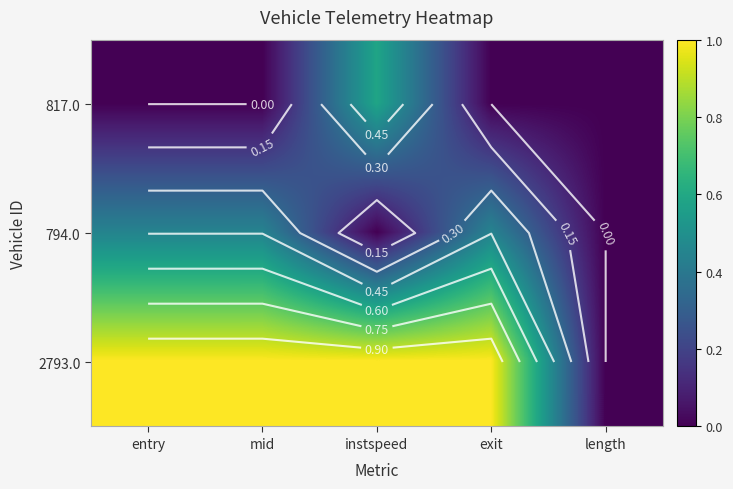

List the labels in order of 817.0 value, largest first.

instspeed, entry, mid, exit, length